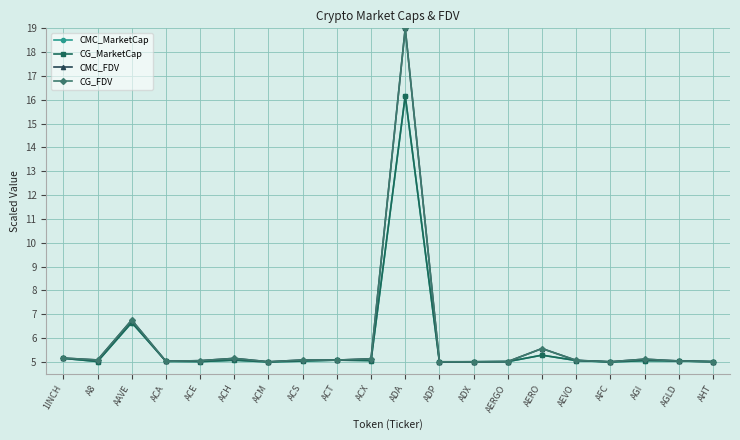

Does the chart have visible grid lines?

Yes